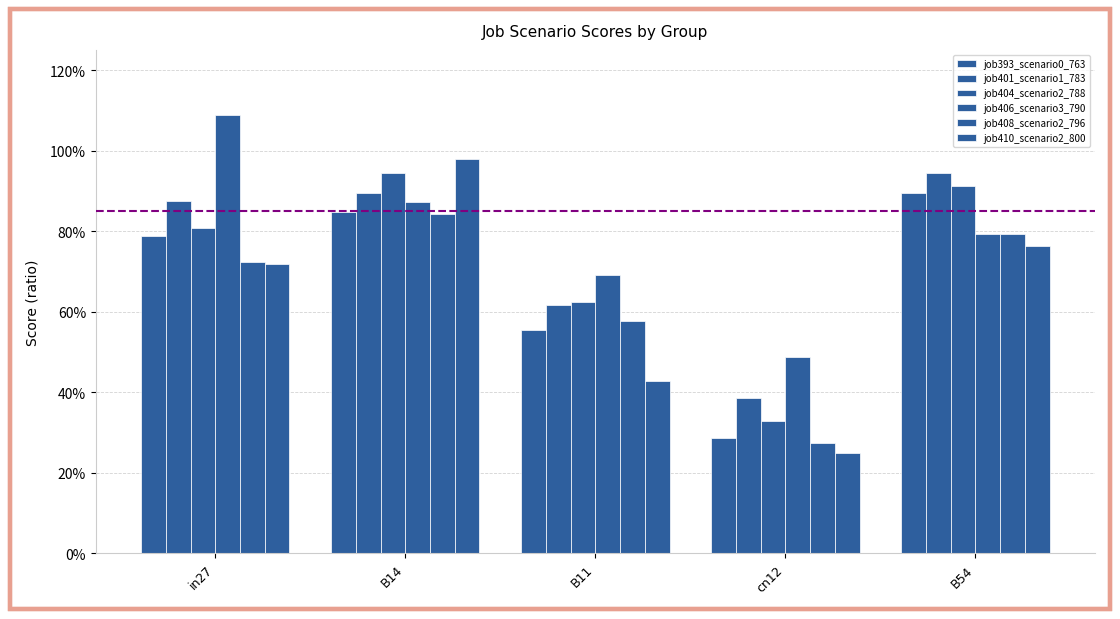

Are the bars grouped side by side (vs. stacked)?

Yes